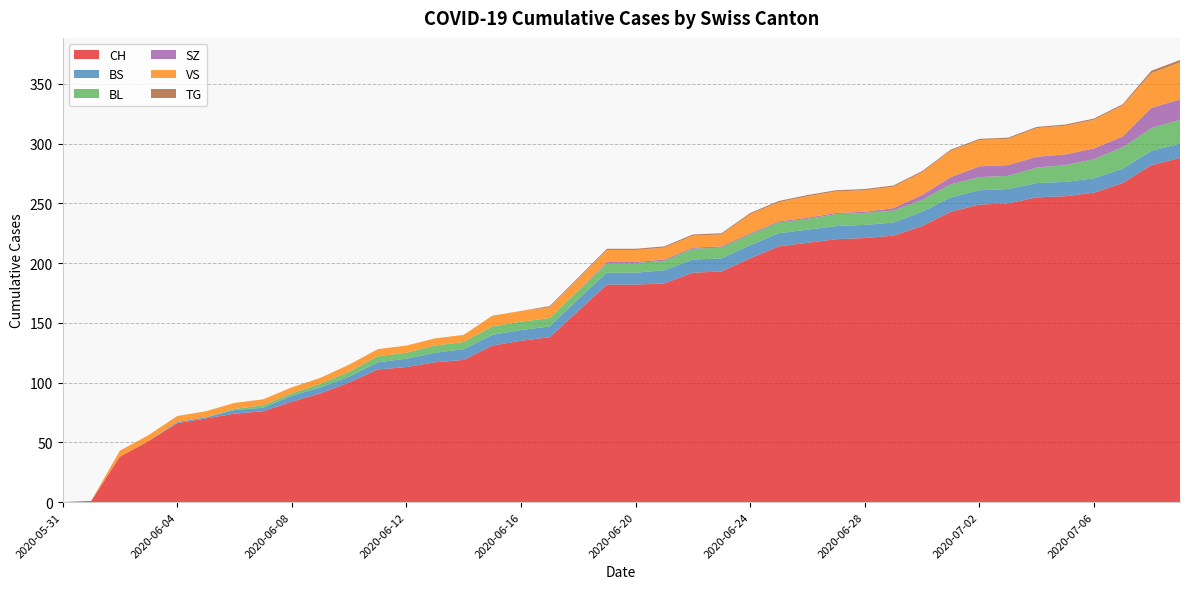

Reading left to right, transcribe all the data shown in this chart.

CH: 0	1	38	51	66	70	74	76	84	91	100	111	113	117	119	131	135	138	160	182	182	183	192	193	204	214	217	220	221	223	231	243	249	250	255	256	259	267	282	288
BS: 0	0	0	0	1	1	3	3	5	5	5	6	7	8	9	9	9	9	10	10	10	11	11	11	11	11	11	11	11	11	12	12	12	12	12	12	12	12	12	12
BL: 0	0	0	0	0	0	1	2	2	3	4	5	5	6	6	7	7	7	7	8	8	8	9	9	9	9	9	10	10	10	10	11	11	11	13	14	16	18	19	20
SZ: 0	0	0	0	0	0	0	0	0	0	0	0	0	0	0	0	0	0	0	1	1	1	1	1	1	1	1	1	1	2	4	6	9	9	9	9	9	9	17	17
VS: 0	0	5	5	5	5	5	5	5	5	6	6	6	6	6	9	9	9	10	10	10	10	10	10	16	16	18	18	18	18	19	22	22	22	24	24	24	26	29	31
TG: 0	0	0	0	0	0	0	0	0	0	0	0	0	0	0	0	0	1	1	1	1	1	1	1	1	1	1	1	1	1	1	1	1	1	1	1	1	1	2	2